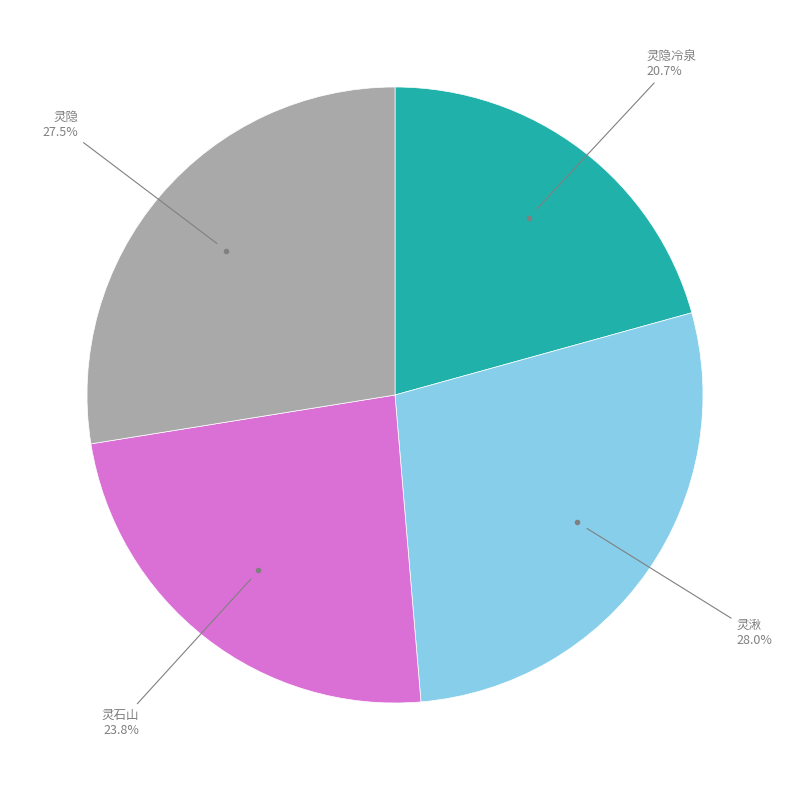

Does any single category account for the majority?

No